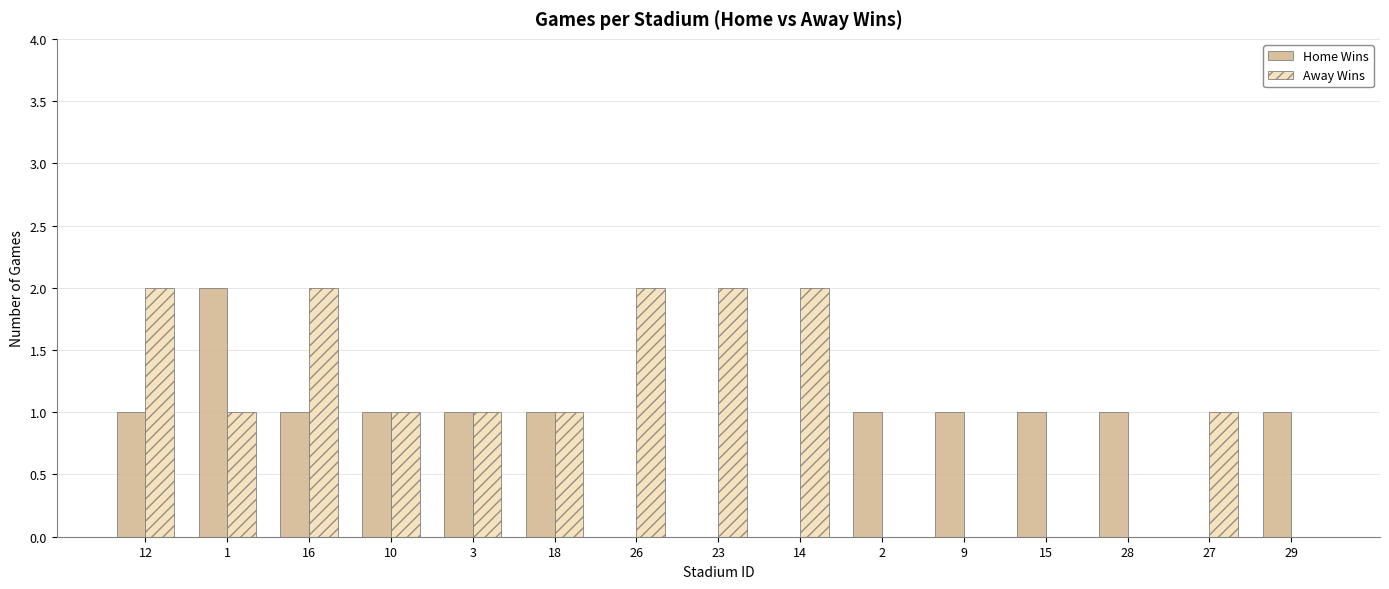

The Home Wins series shows -1 at 27. True or false?

False